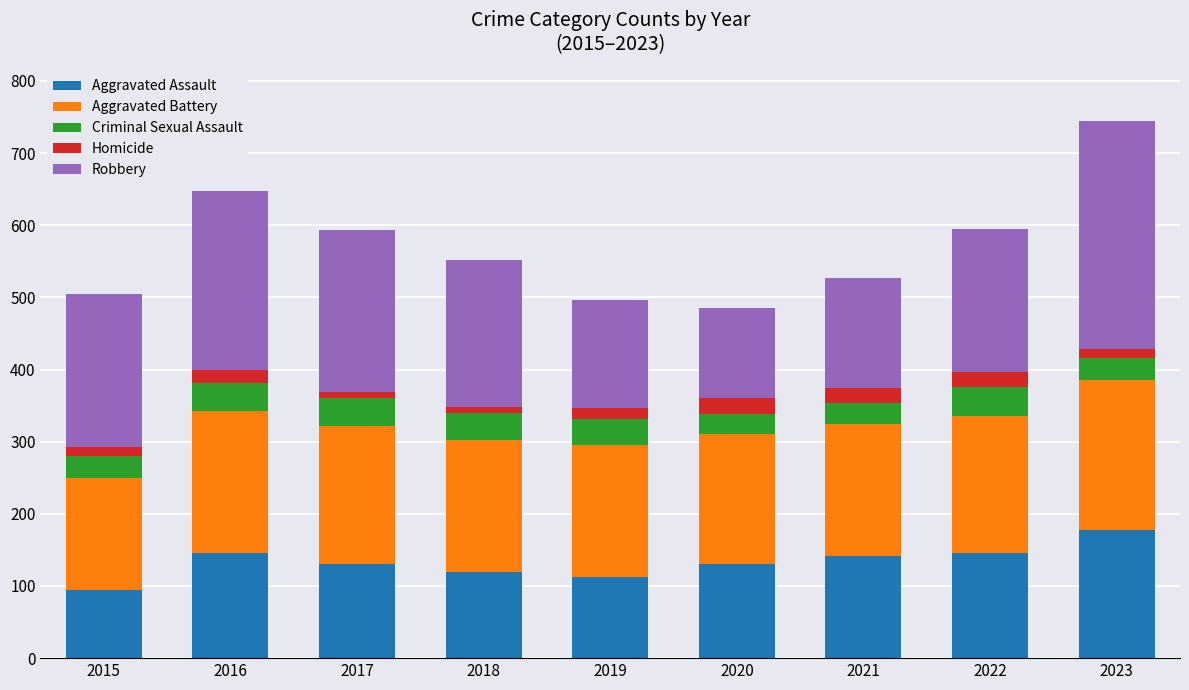

How many bars are there in total?

9